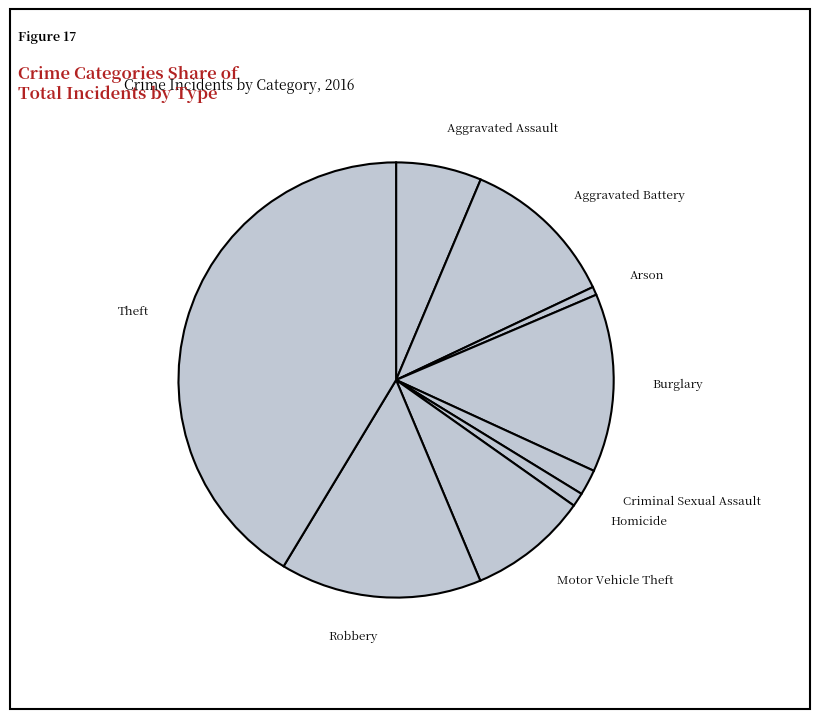

Combined, do Aggravated Assault and Burglary account for over 50%?

No